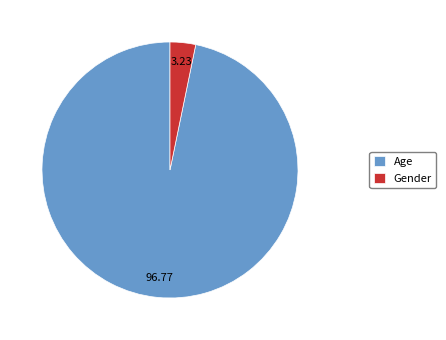

Which has a higher value, Age or Gender?

Age